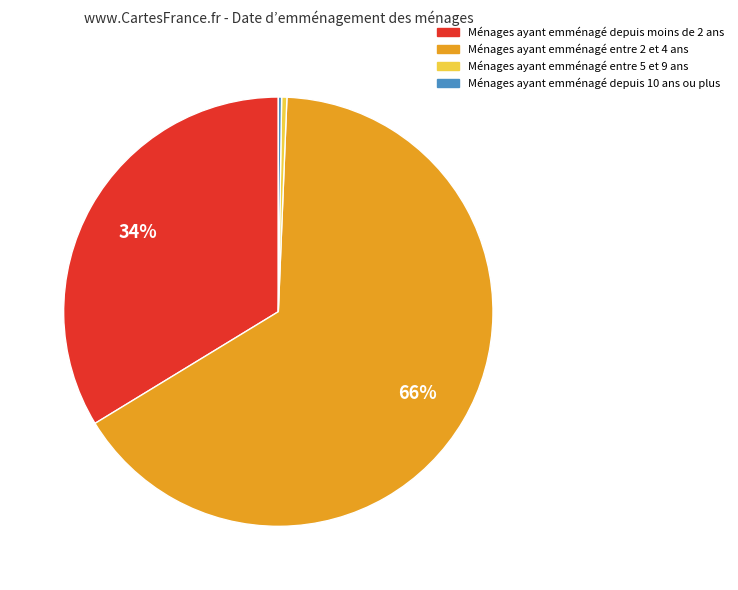

To the nearest percent, what is the average slice percentage?

25%